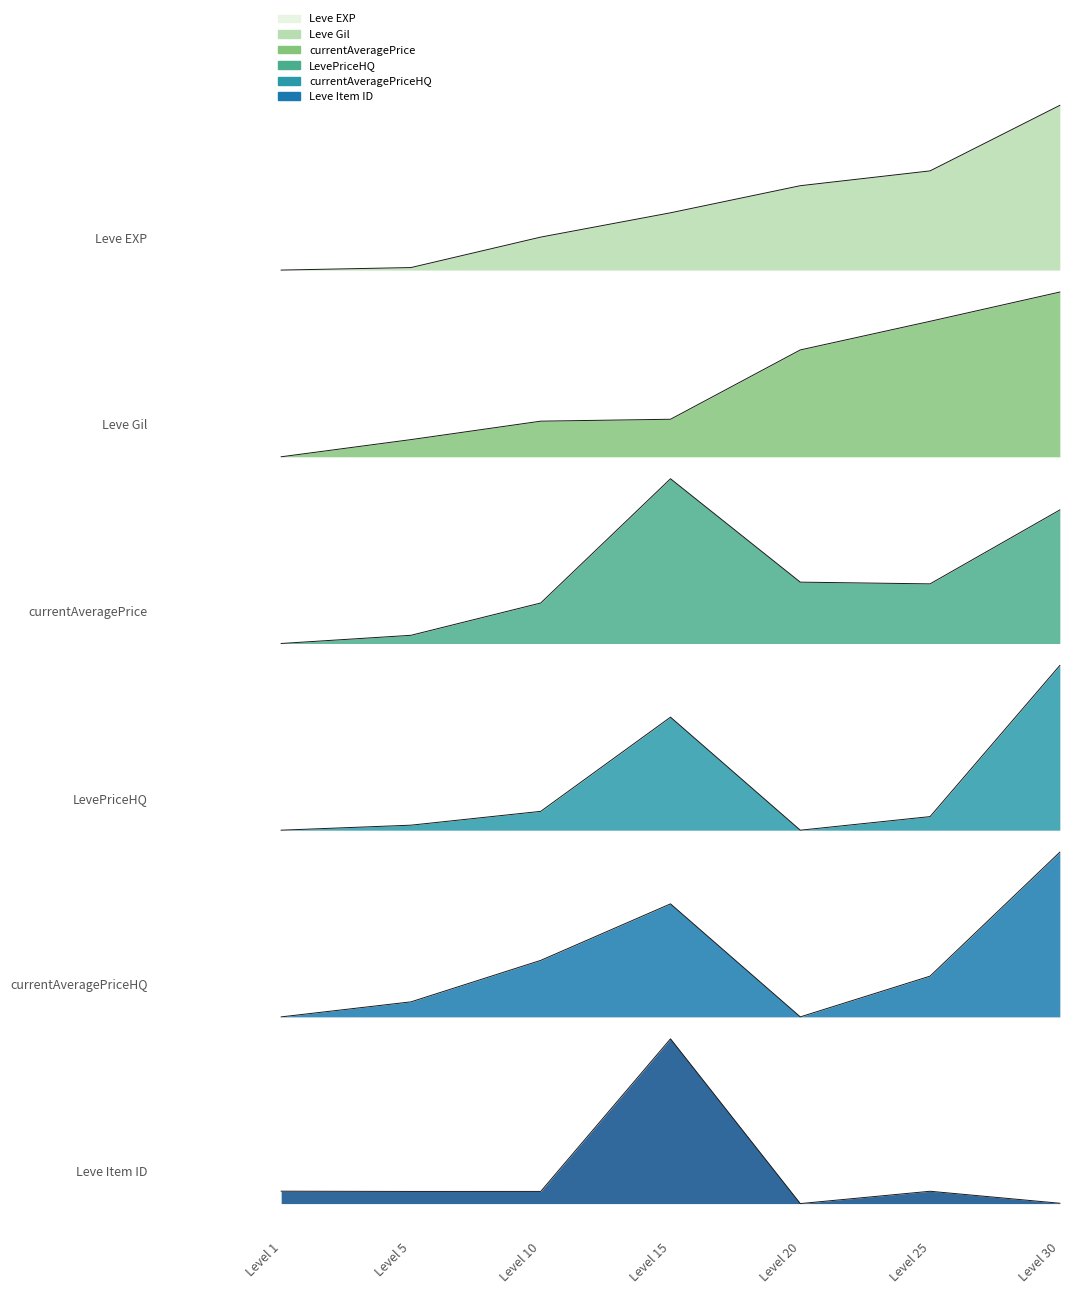

At which category is the sum across all series the highest?

Level 30